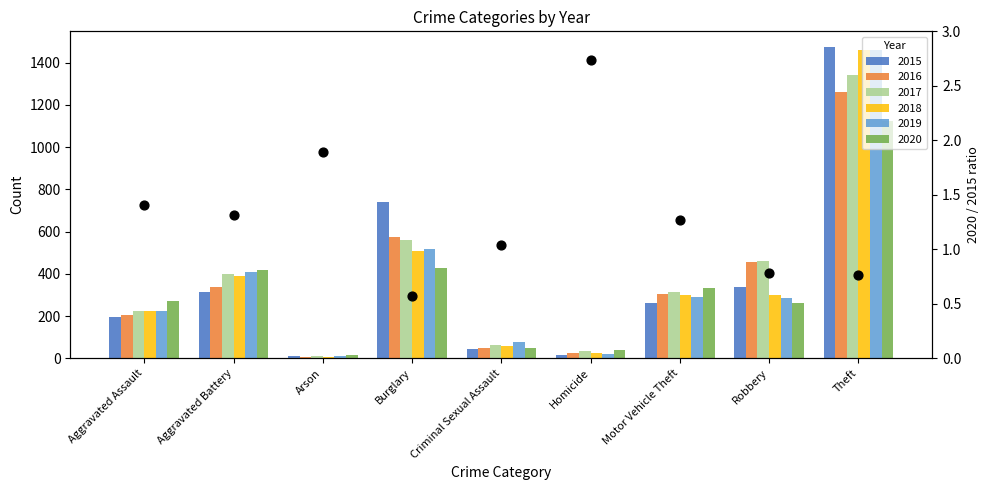

What is the change in value from Aggravated Assault to Homicide?

+1.3